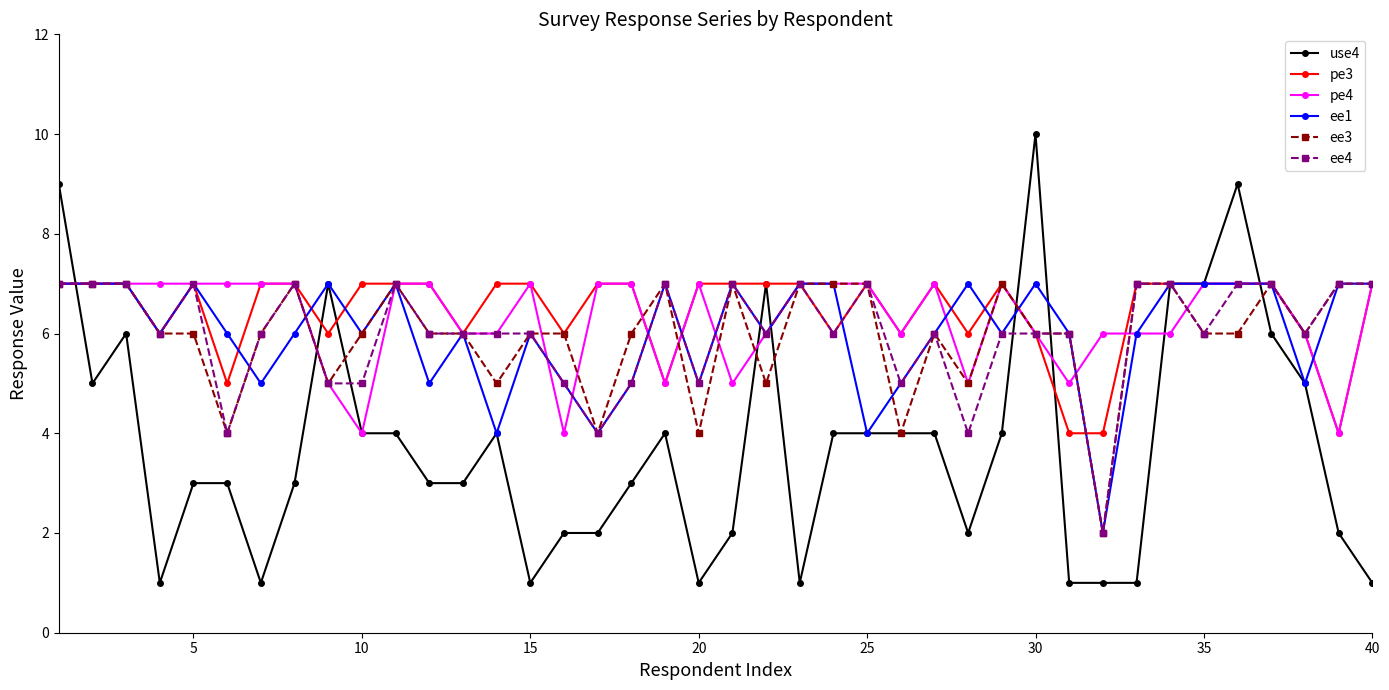

How many data points does each series have?

40